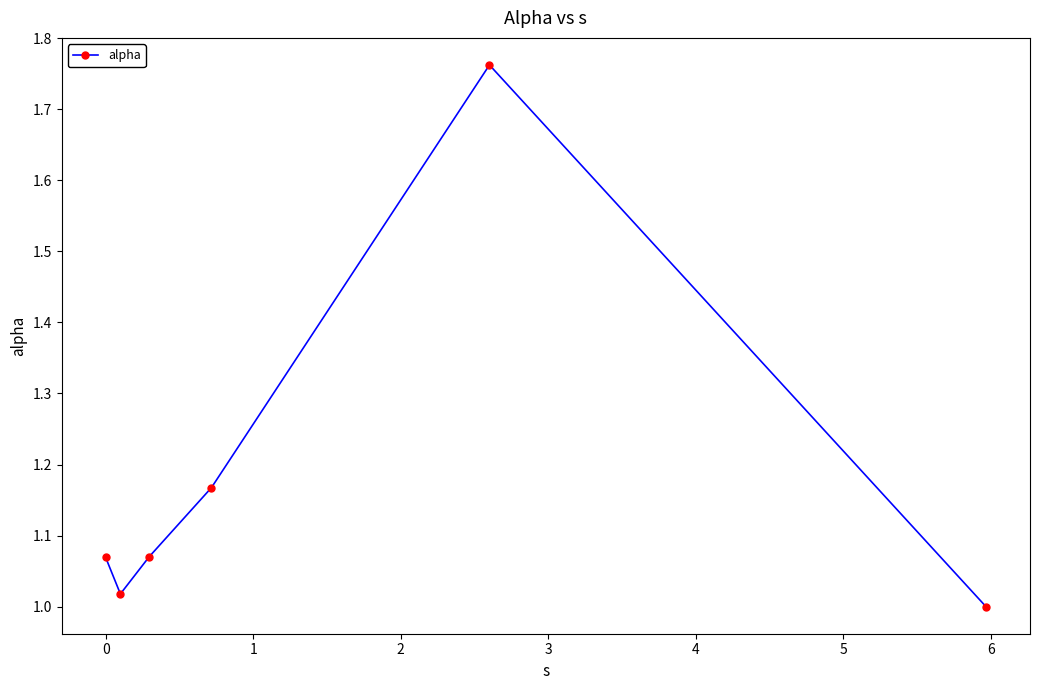

True or false: there are more than 1 points higher than both neighbors.

False